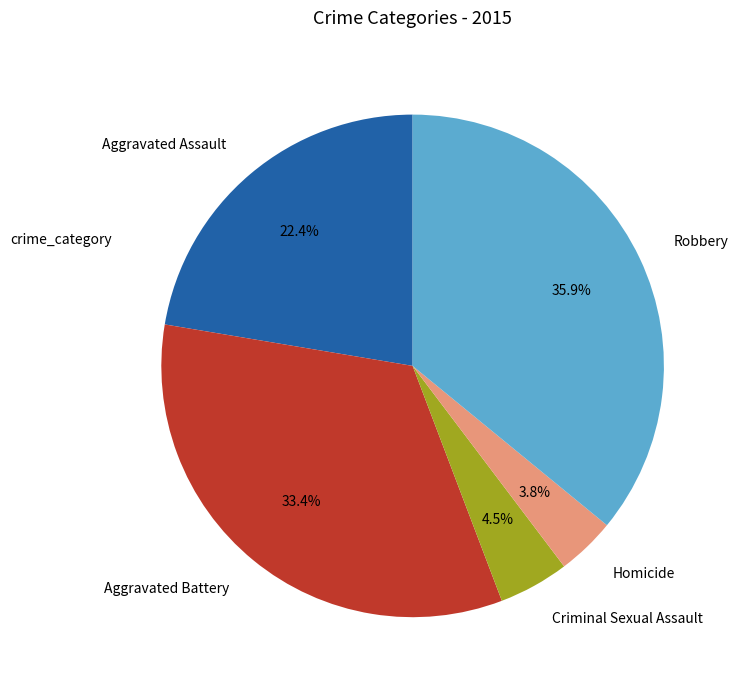

To the nearest percent, what portion does Aggravated Battery represent?

33%